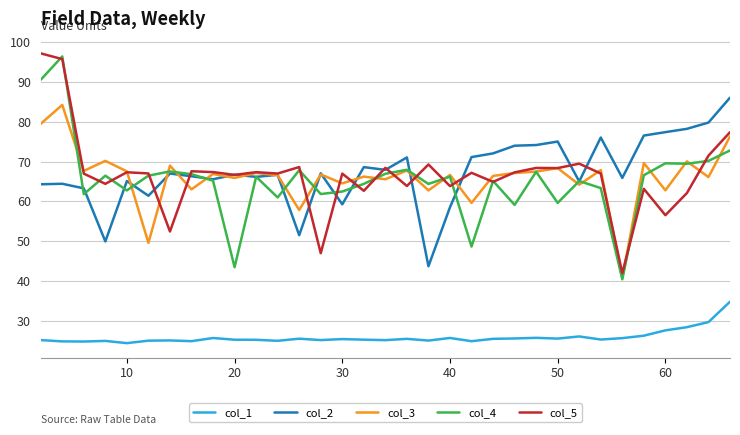

True or false: col_1 and col_4 cross at least once.

False